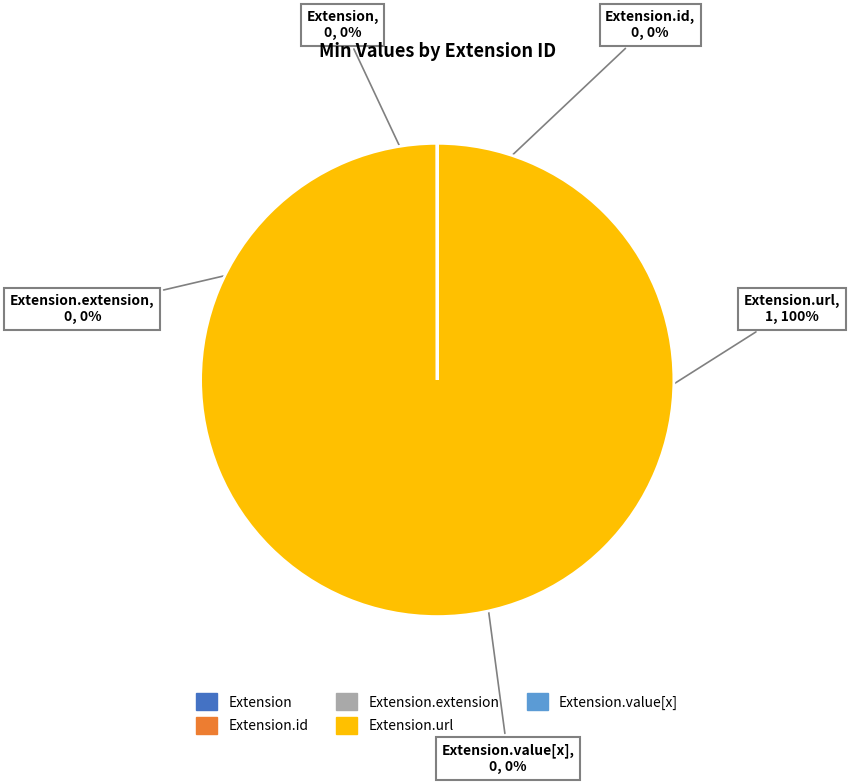

To the nearest percent, what is the difference between the largest and smallest slice percentages?

100%